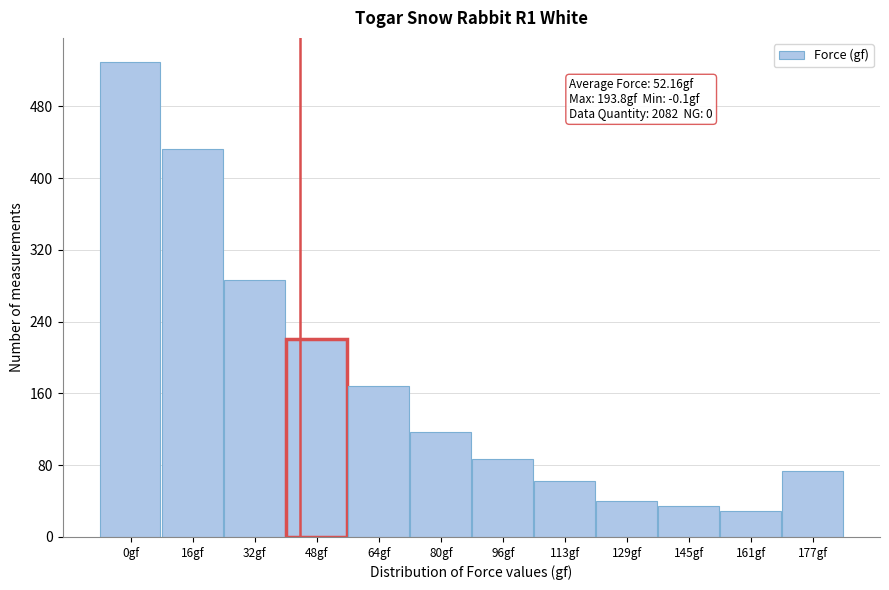

Reading left to right, what are all the values shown in this chart?

530	433	286	221	168	117	87	62	40	35	29	74